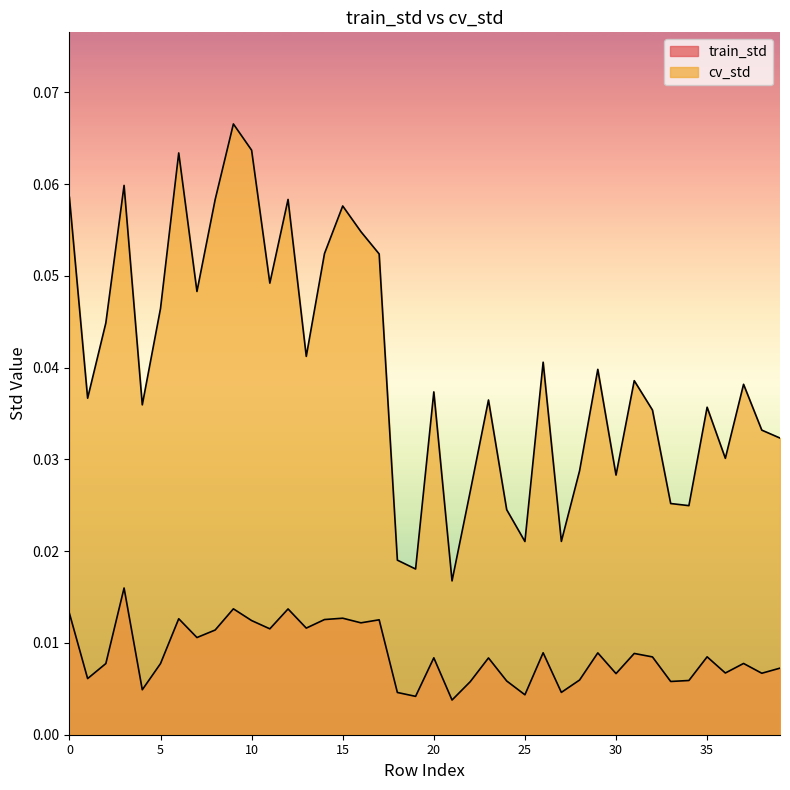

List the series in order of their peak value, lowest first.

train_std, cv_std